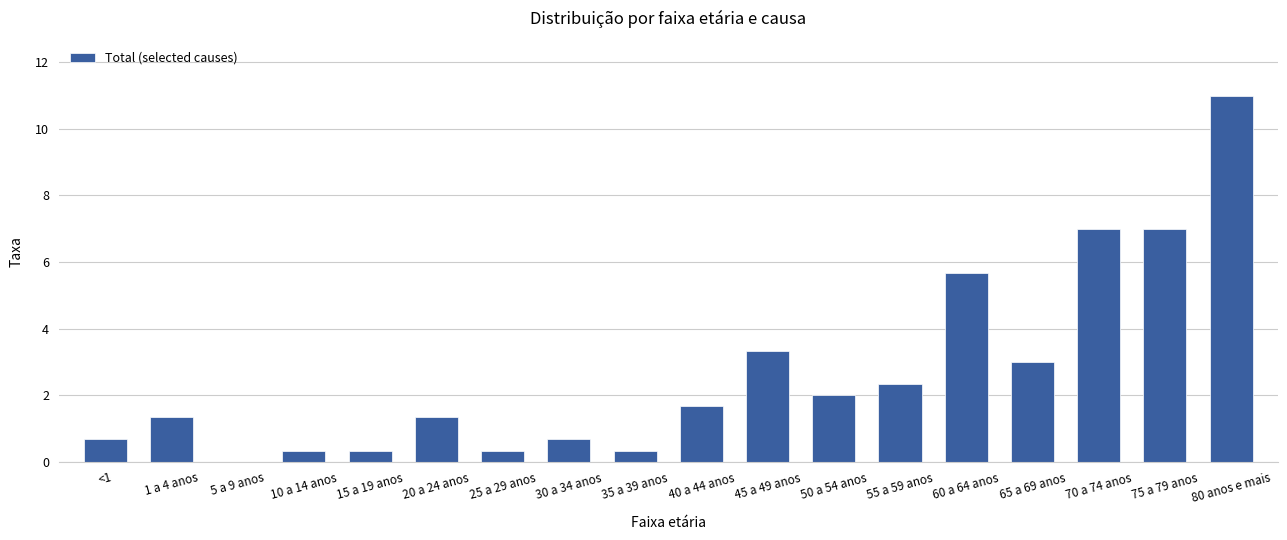

How many data points does each series have?

18